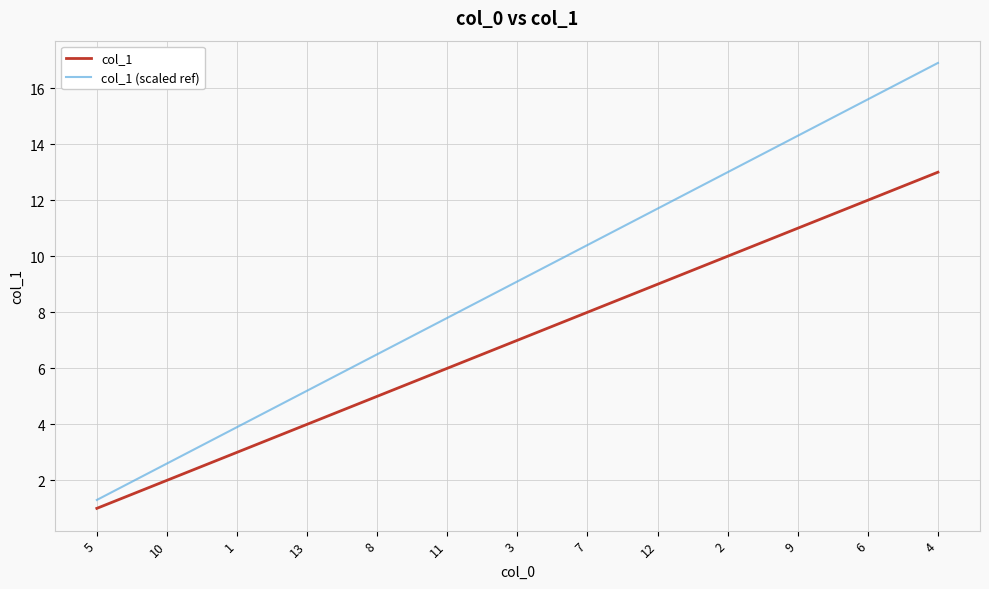

True or false: col_1 has more than 0 interior local peaks.

False